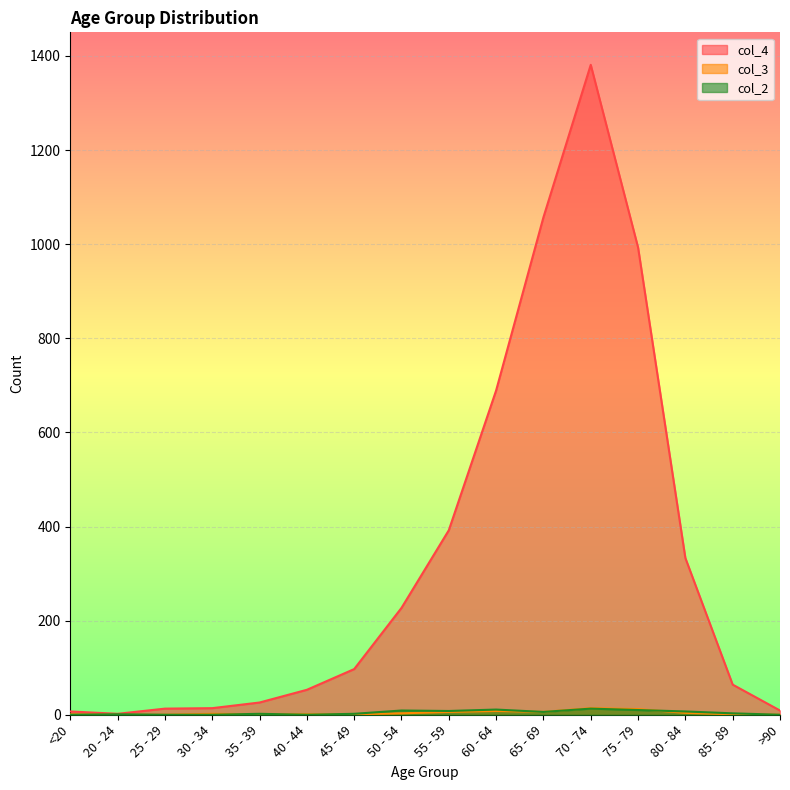

What is the average value of the col_2 series?

4